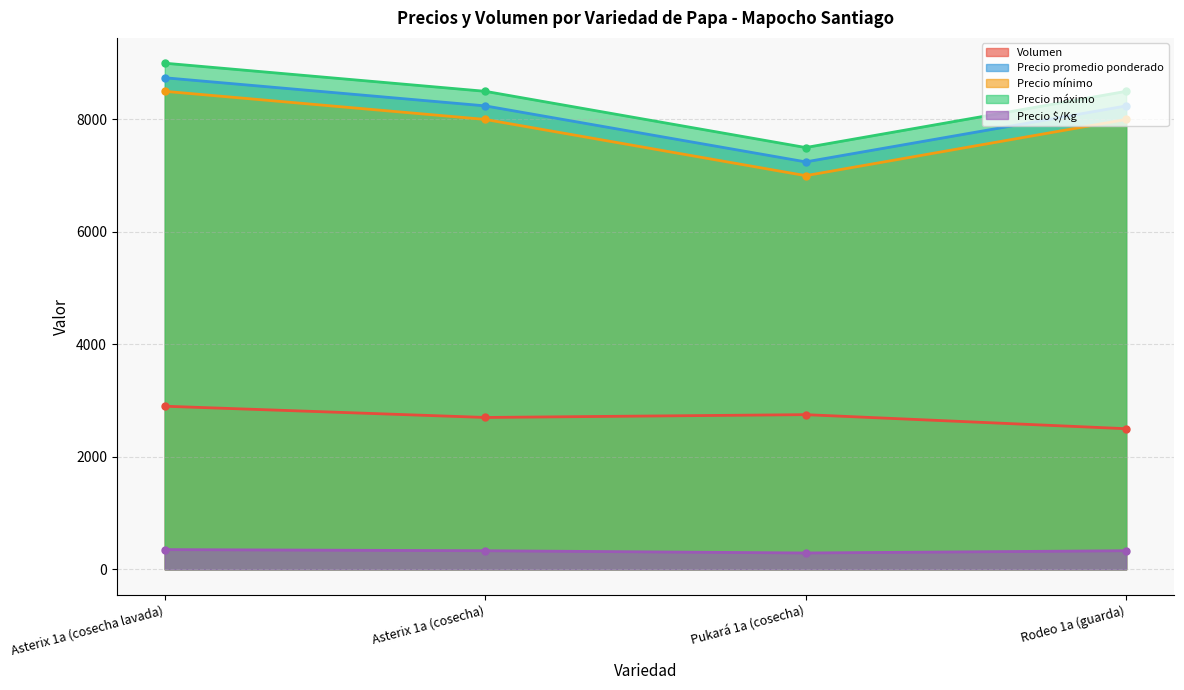

Which series has the widest spread of values?

Precio mínimo